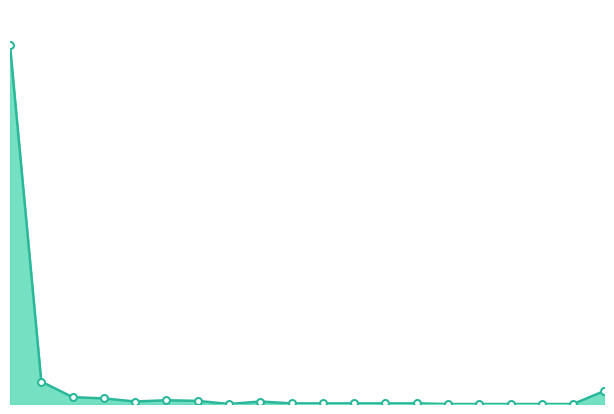

How many lines are shown in the chart?

1